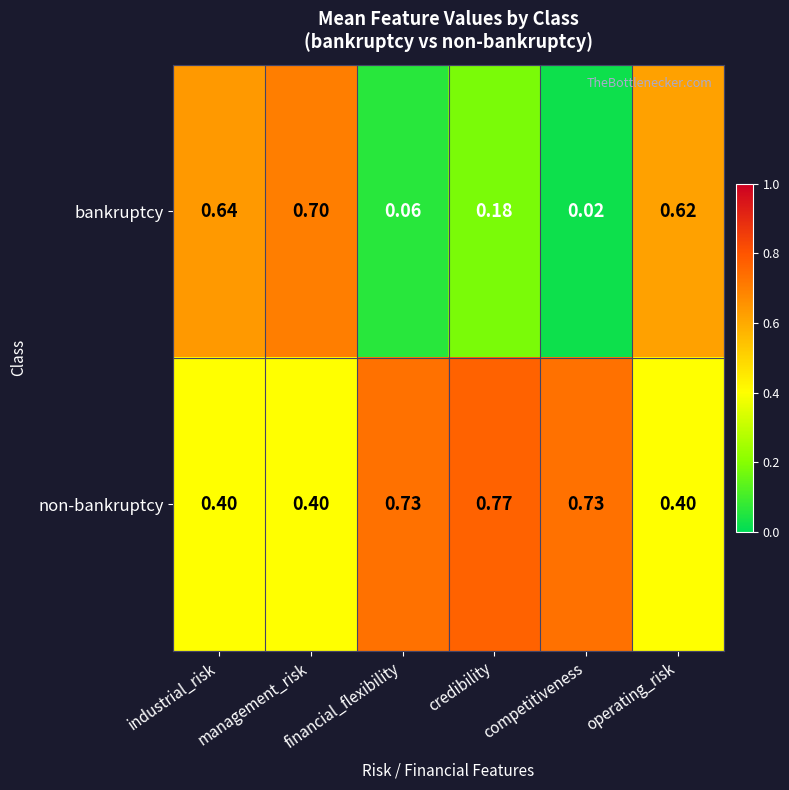

Which series has the largest total across all categories?

non-bankruptcy